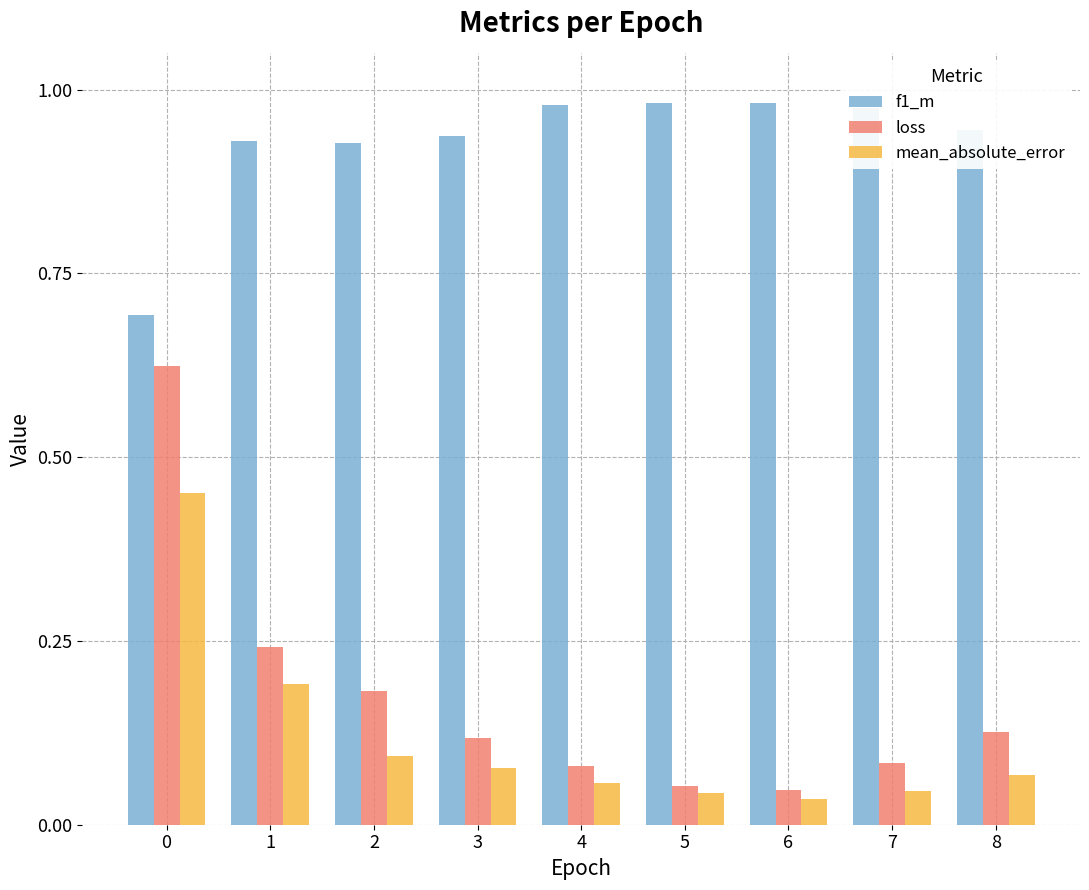

Rank the series at 5 from lowest to highest value.

mean_absolute_error, loss, f1_m